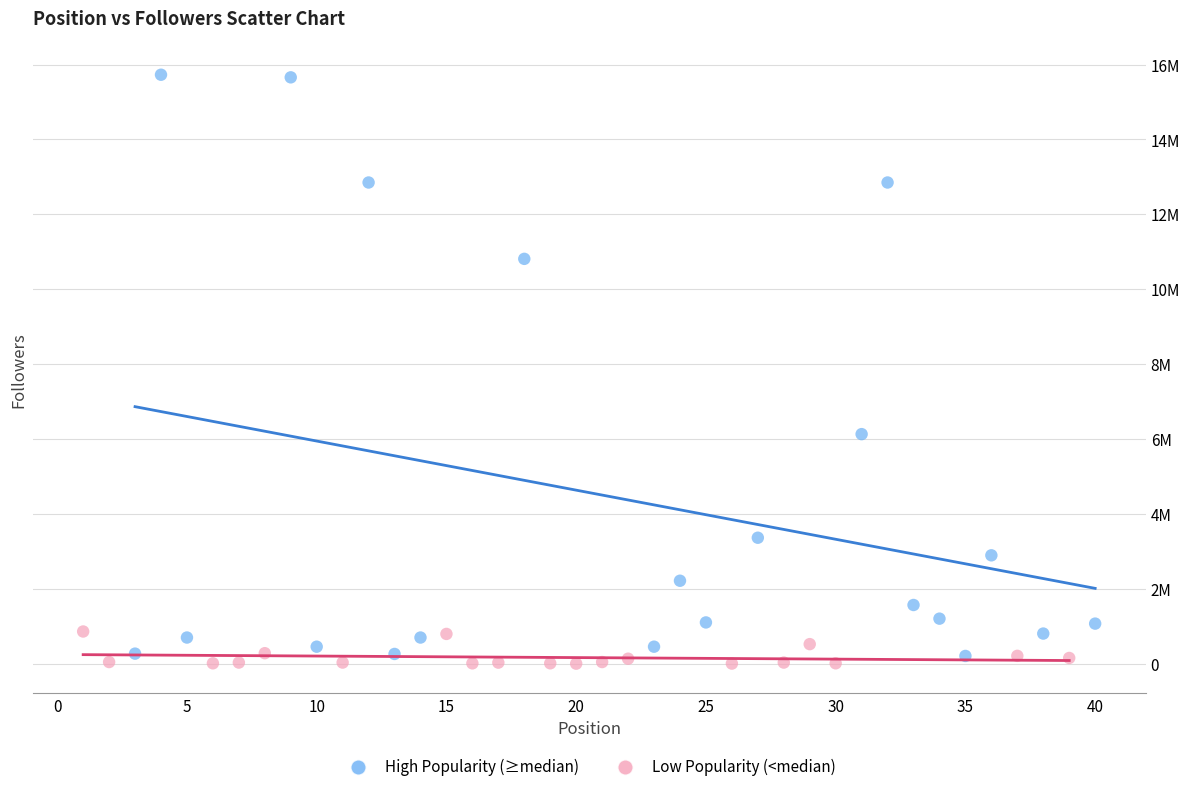

Which series reaches the minimum Y coordinate?

Low Popularity (<median)